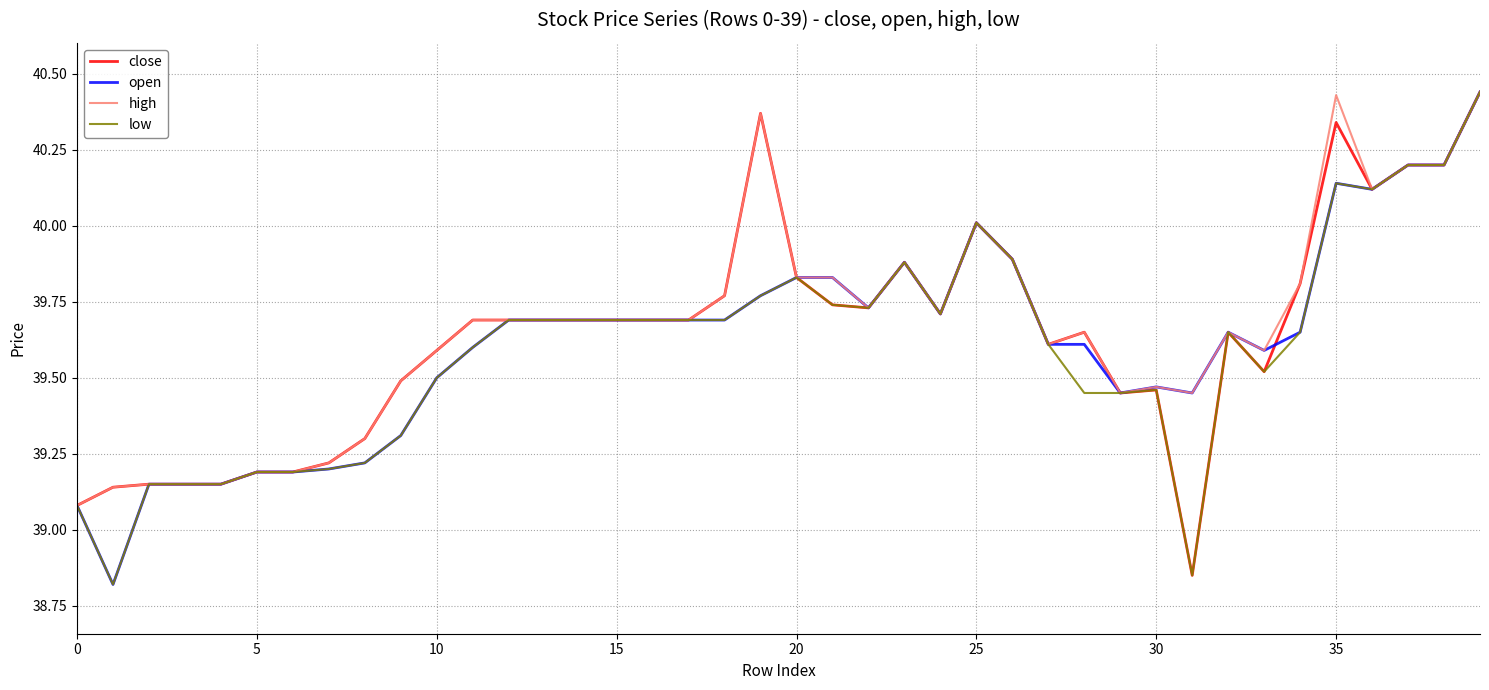

How many distinct data groups are displayed?

4